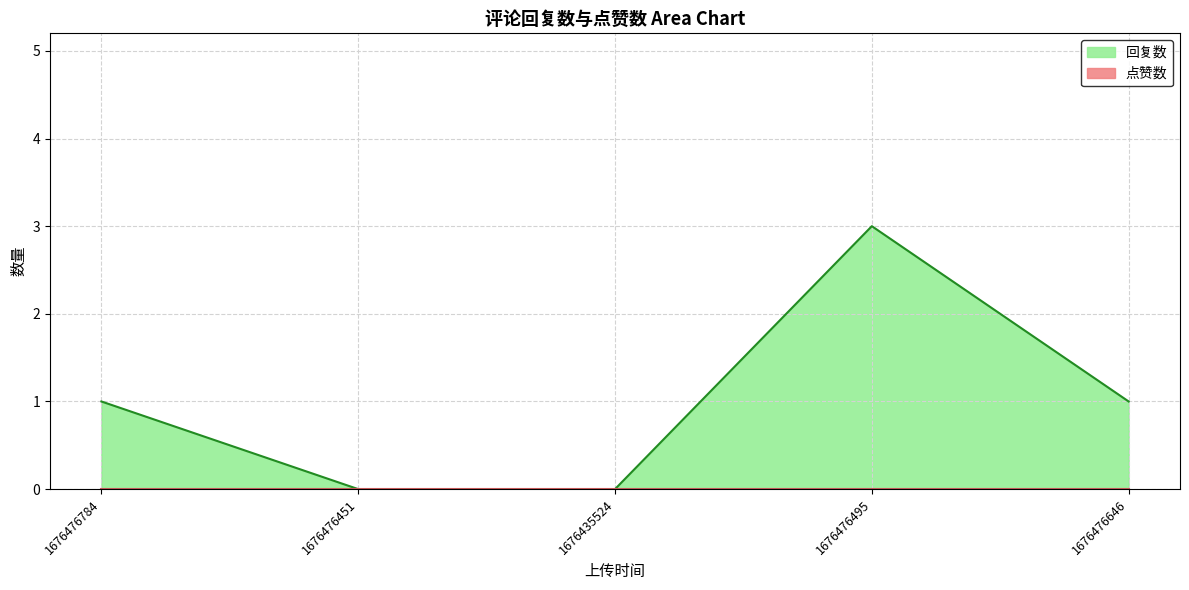

How many lines are shown in the chart?

2